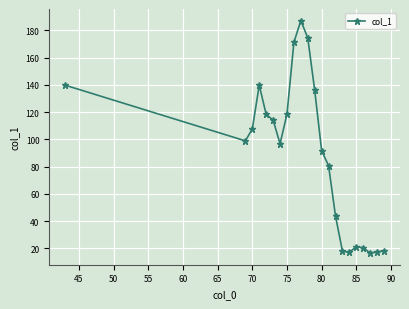

What is the difference between the second highest and minimum values?

157.9